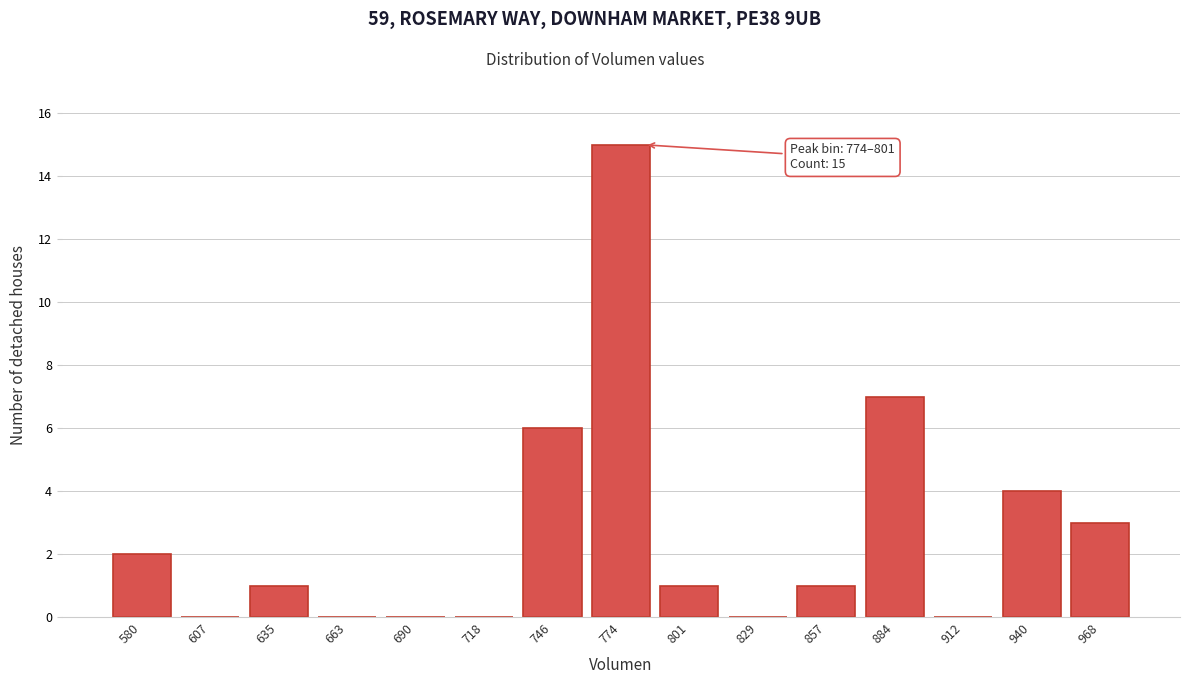

Reading left to right, what are all the values shown in this chart?

580=2	607=0	635=1	663=0	690=0	718=0	746=6	774=15	801=1	829=0	857=1	884=7	912=0	940=4	968=3